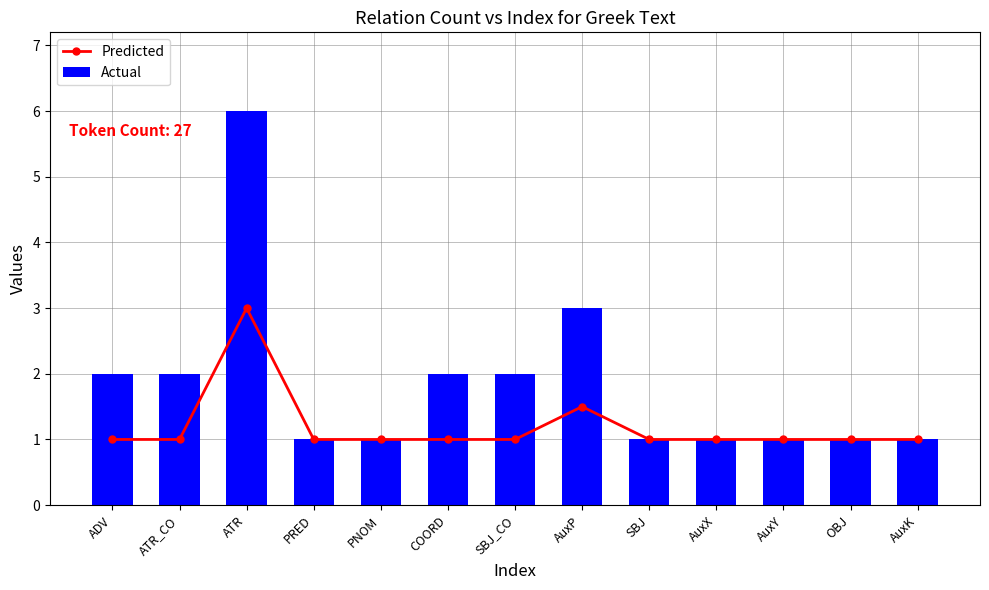

Count the Predicted values in the range 1 to 2.

12